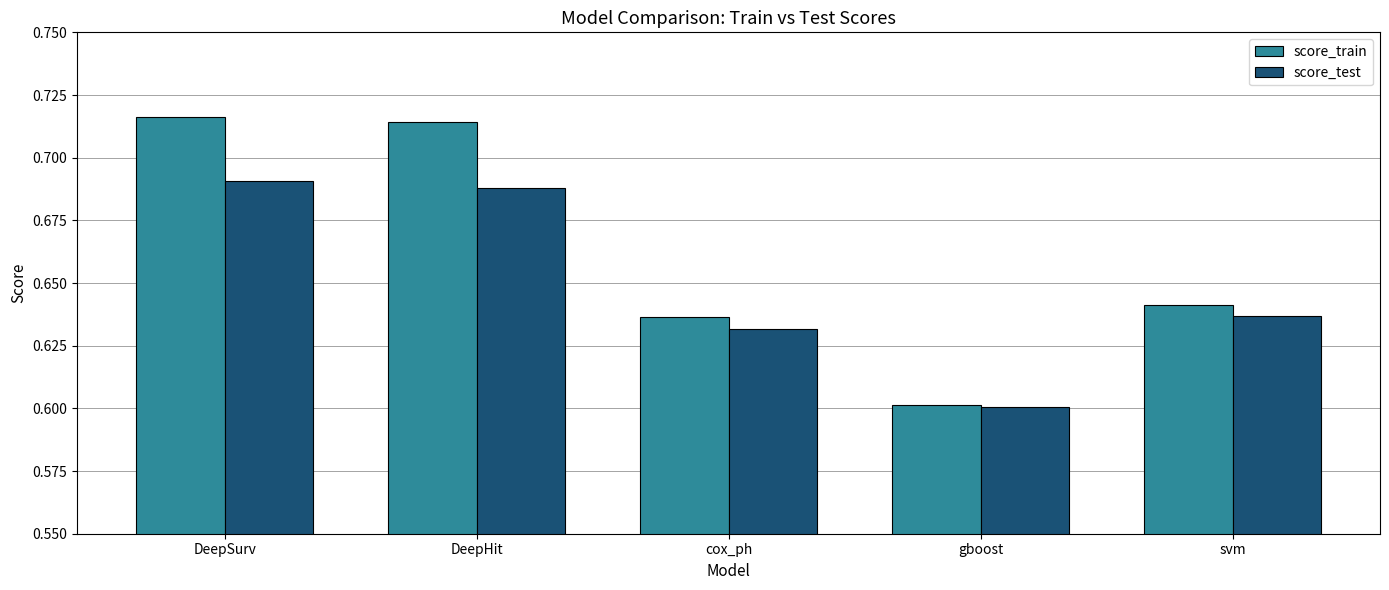

What are all the series names shown in the legend?

score_train, score_test